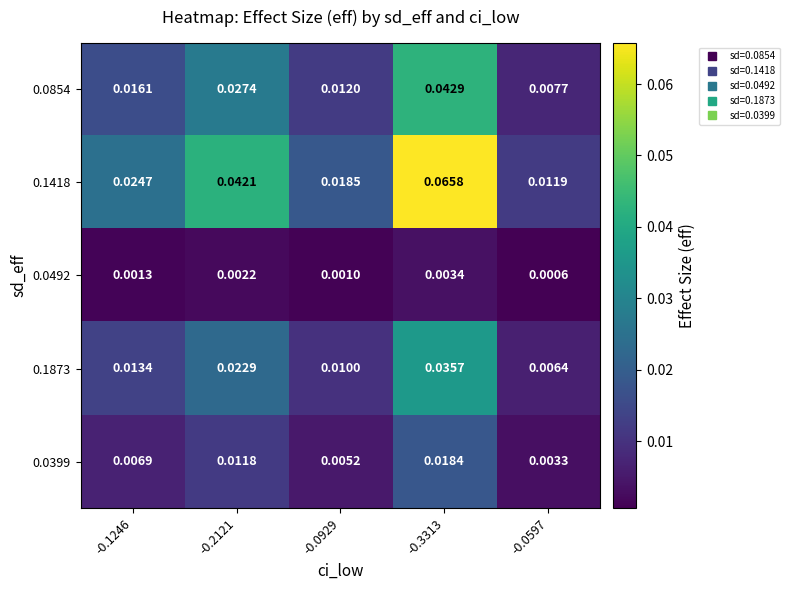

Is the value of 0.0399 at -0.1246 greater than the value of 0.1418 at -0.1246?

No